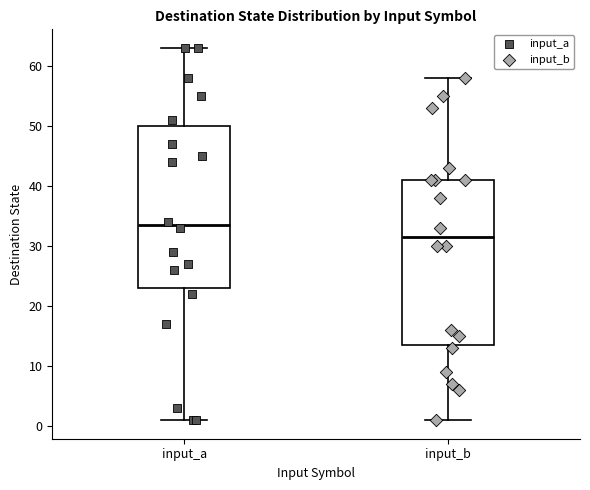

Reading left to right, read every box against the y-axis: the position of its median line, the range the box covers, and the ends of its whiskers. The values are not printed on the chart, so give them approximately, as read against the axis.

input_a: median 34, box 23 to 50, whiskers 1 to 63
input_b: median 32, box 14 to 41, whiskers 1 to 58